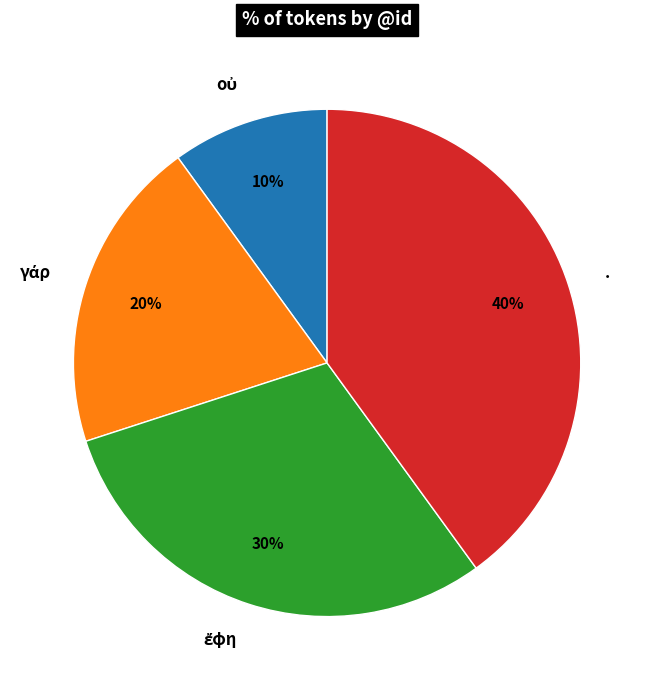

Does any single category account for the majority?

No